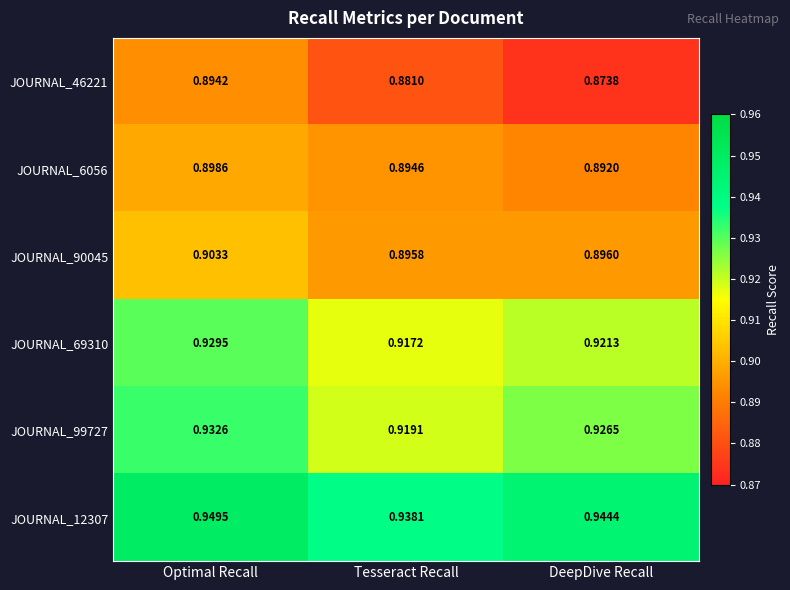

At which category is the sum across all series the highest?

Optimal Recall